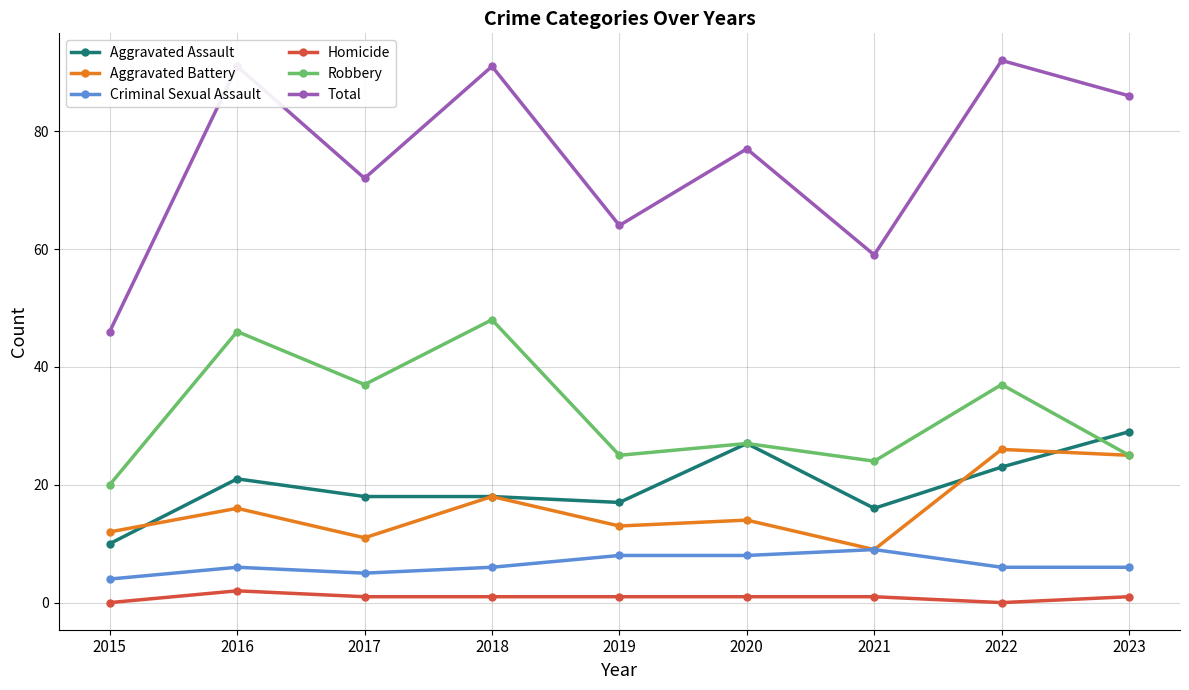

What is the difference between the second highest and second lowest values in the Total series?

32